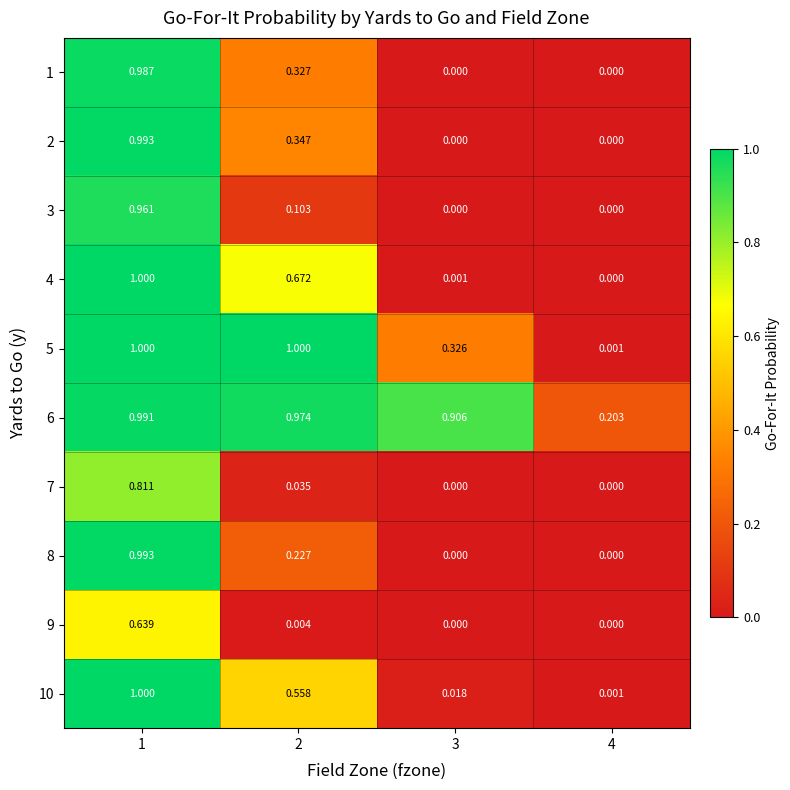

How many values in the 3 series exceed 0?

2